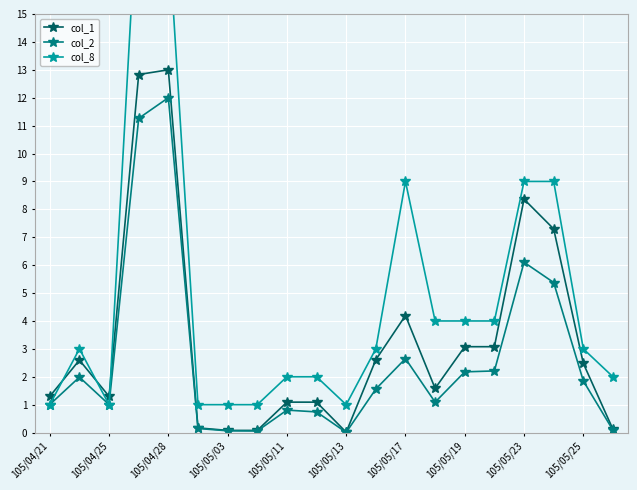

True or false: col_2 has a value of 20.7 at 105/04/28.

False